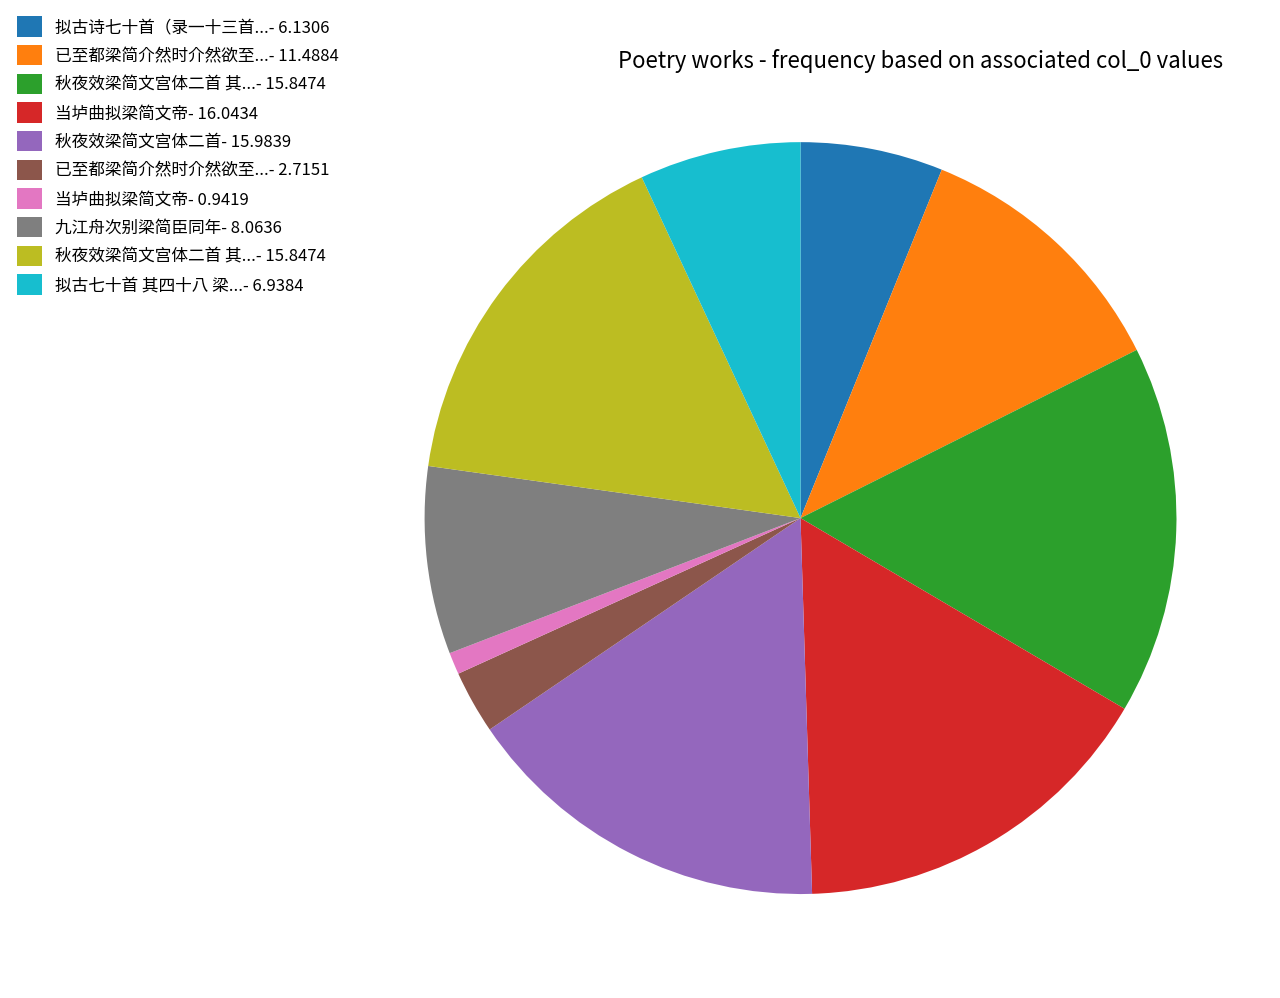

Is there a majority slice in this chart?

No